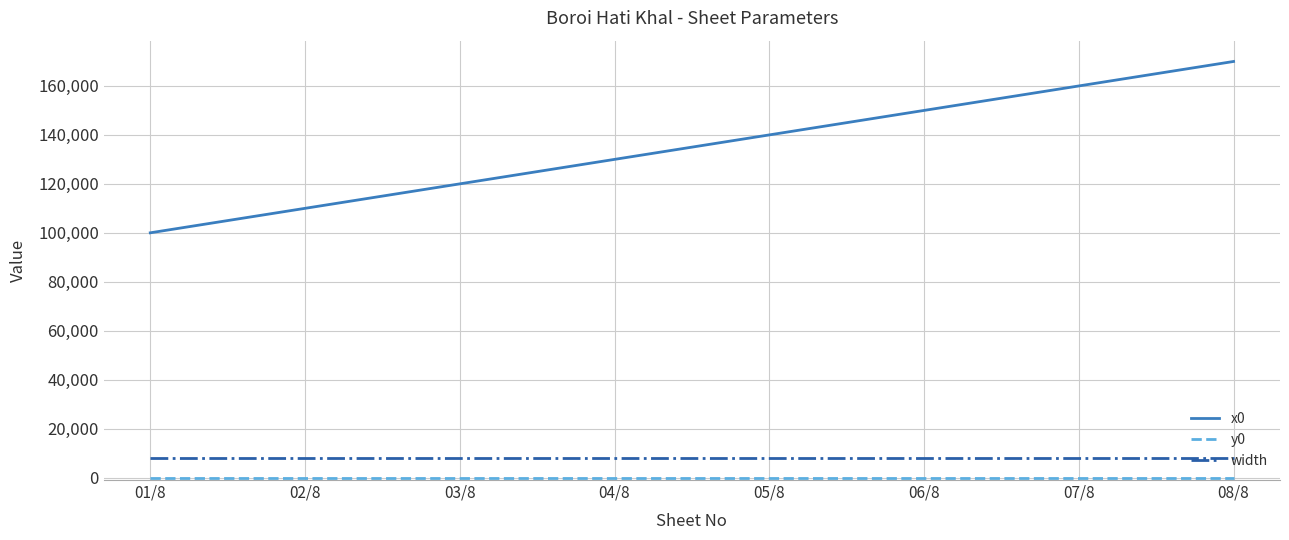

Which series has the largest total across all categories?

x0